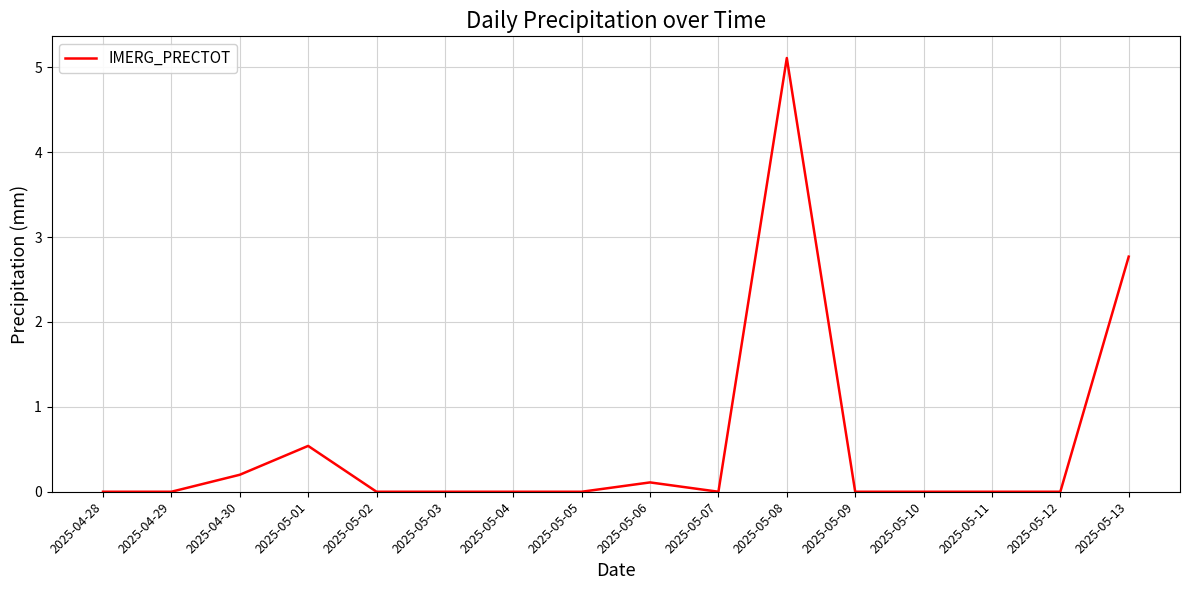

What is the difference between the values at 2025-05-07 and 2025-05-06?

0.1